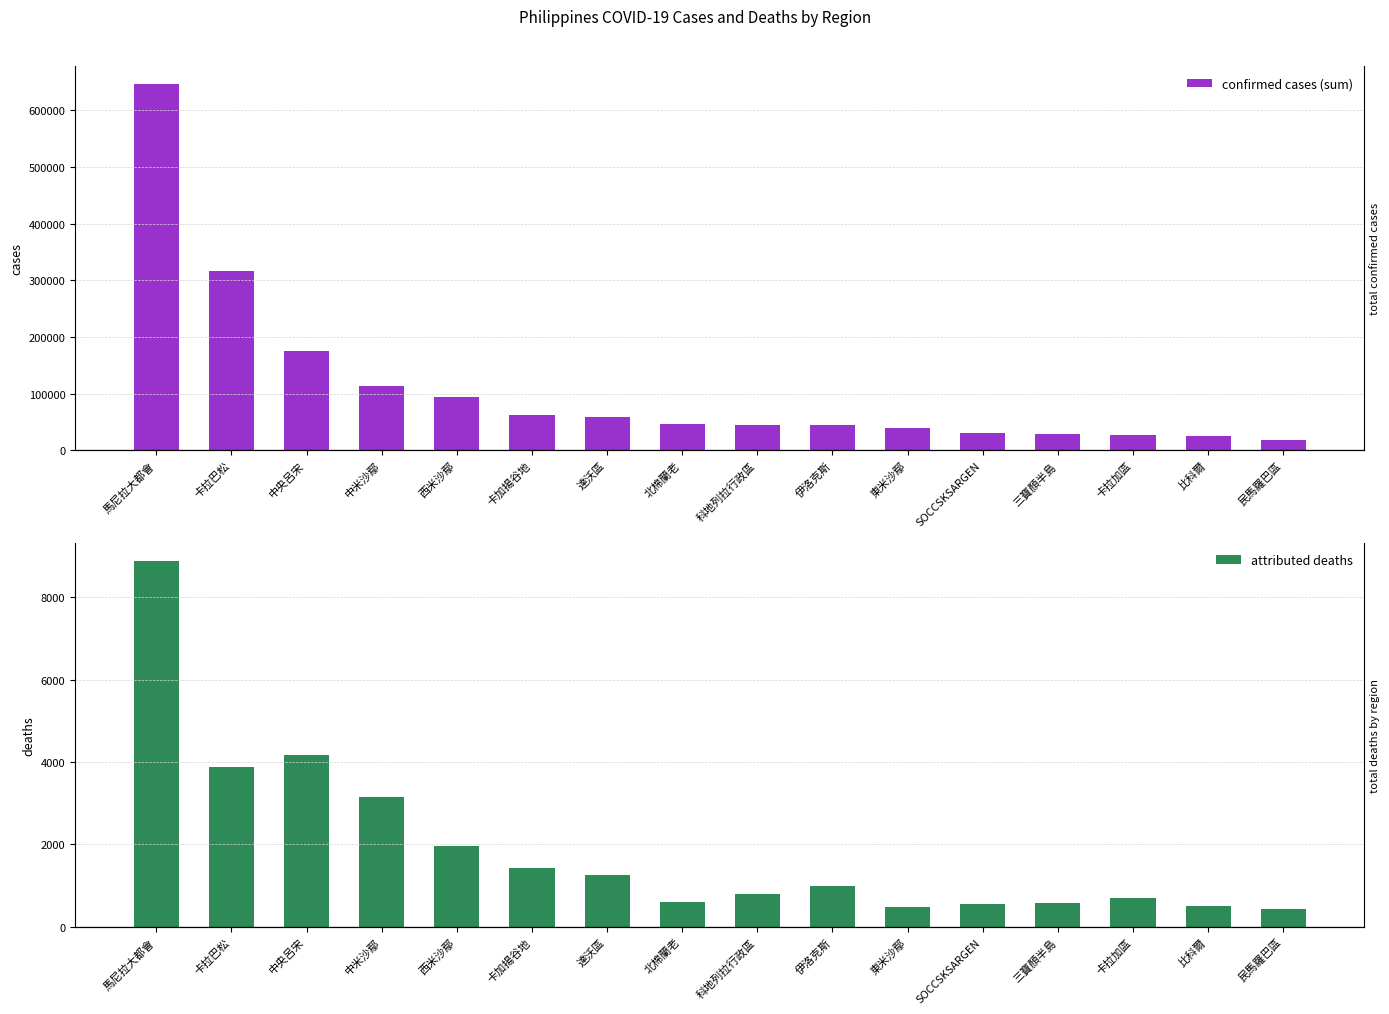

Reading left to right, transcribe all the data shown in this chart.

confirmed cases (sum): 馬尼拉大都會=645845	卡拉巴松=317205	中央呂宋=175991	中米沙鄢=113728	西米沙鄢=94163	卡加揚谷地=62588	達沃區=59273	北棉蘭老=45672	科地列拉行政區=45123	伊洛克斯=44960	東米沙鄢=38607	SOCCSKSARGEN=31362	三寶顏半島=28417	卡拉加區=26716	比科爾=25497	民馬羅巴區=18987
attributed deaths: 馬尼拉大都會=8885	卡拉巴松=3888	中央呂宋=4162	中米沙鄢=3154	西米沙鄢=1971	卡加揚谷地=1426	達沃區=1259	北棉蘭老=610	科地列拉行政區=805	伊洛克斯=986	東米沙鄢=474	SOCCSKSARGEN=544	三寶顏半島=580	卡拉加區=692	比科爾=506	民馬羅巴區=430